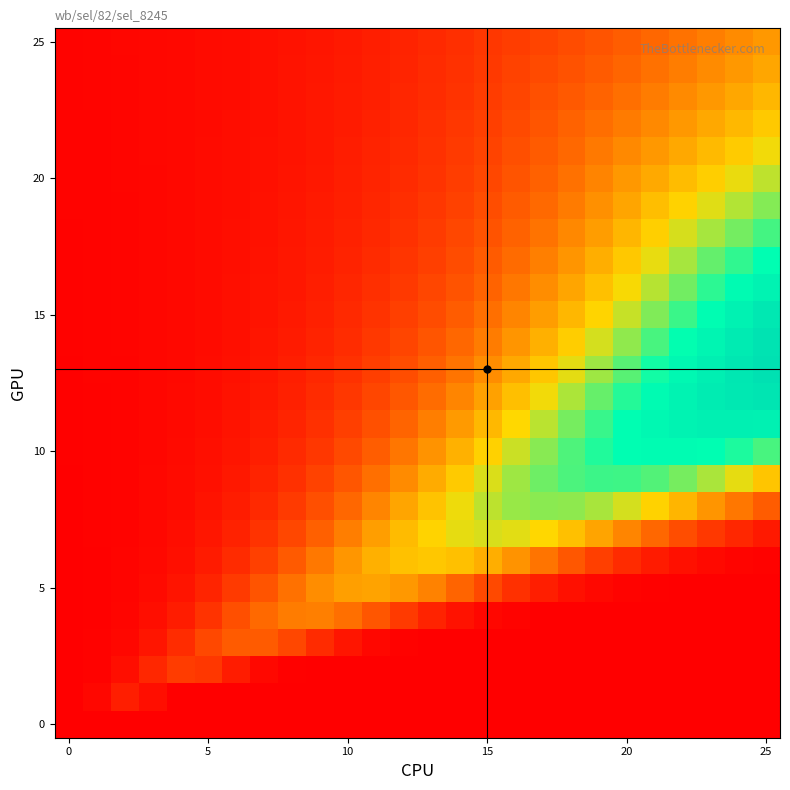

At which category does the chart reach its peak across all series?

25